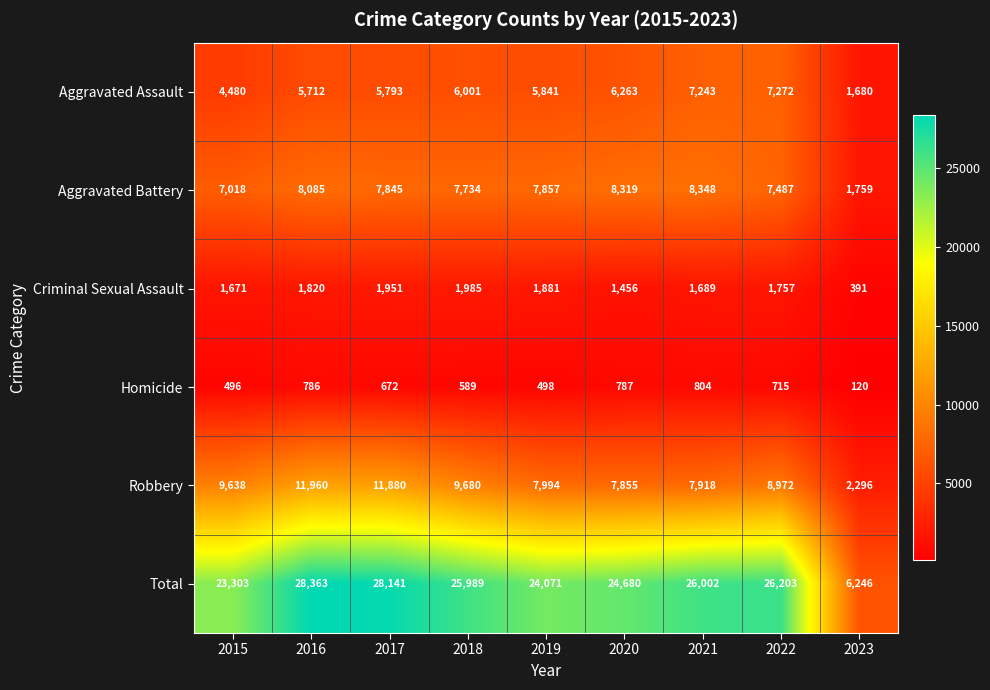

Which series has the largest range (max minus min)?

Total